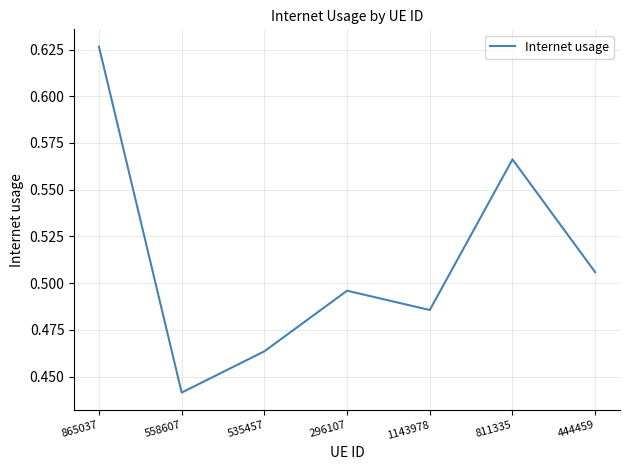

Where is the first local maximum?

296107